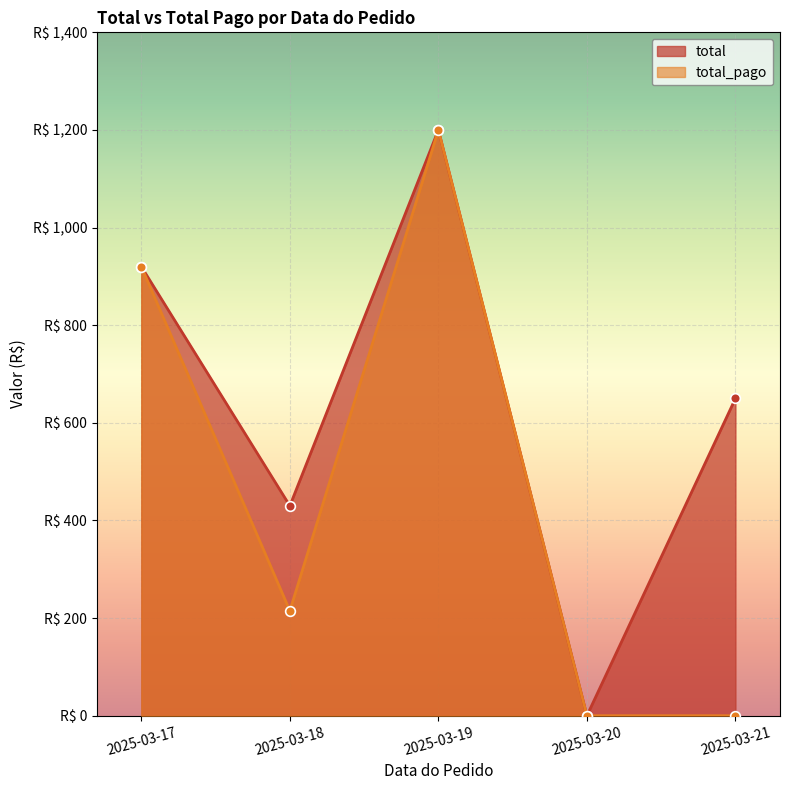

True or false: total_pago has a value of 1200 at 2025-03-19.

True